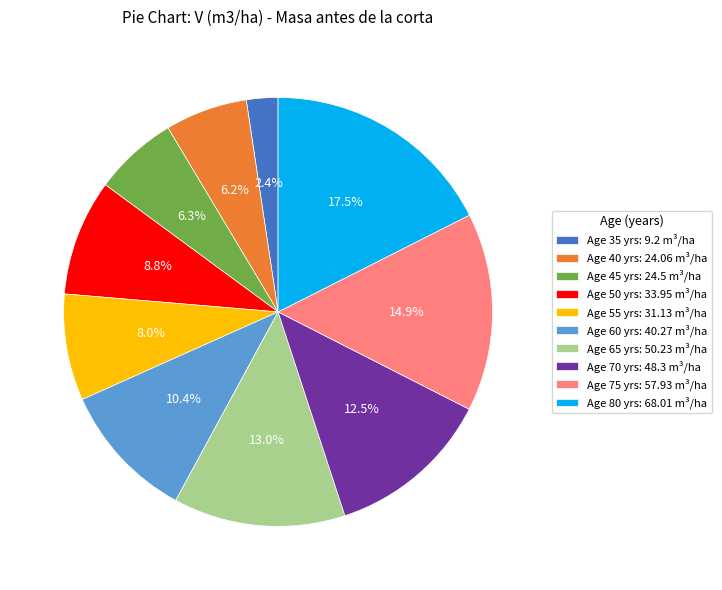

Is there any slice that represents more than half of the pie?

No